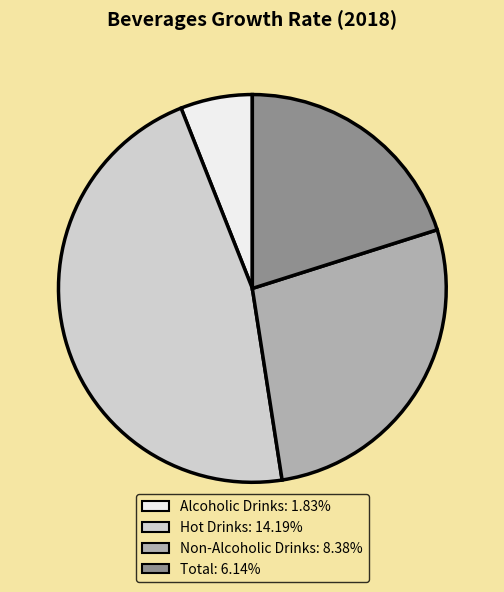

Rank the categories by value from lowest to highest.

Alcoholic Drinks, Total, Non-Alcoholic Drinks, Hot Drinks